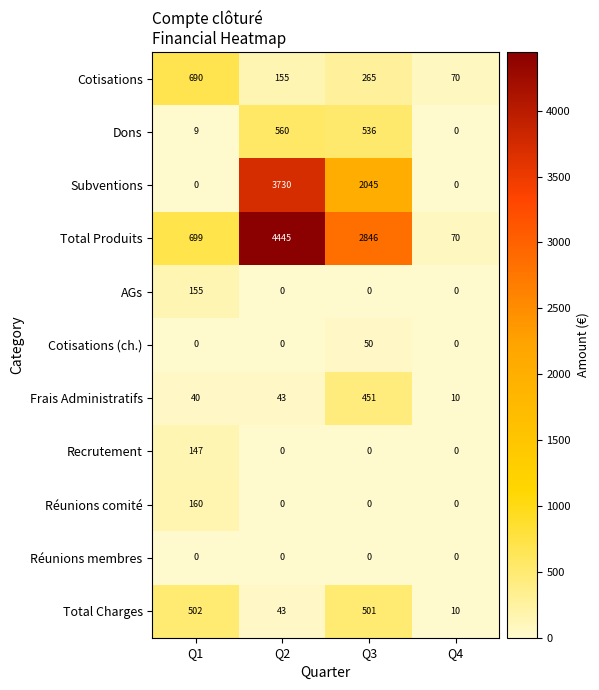

List the labels in order of Cotisations value, smallest first.

Q4, Q2, Q3, Q1